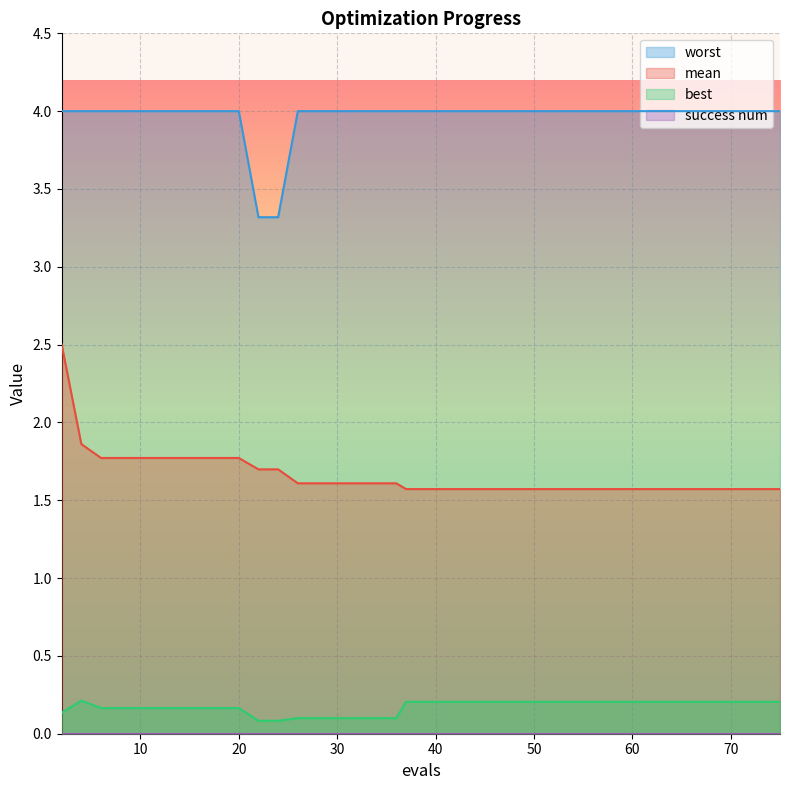

At which category does best reach its first local peak?

4